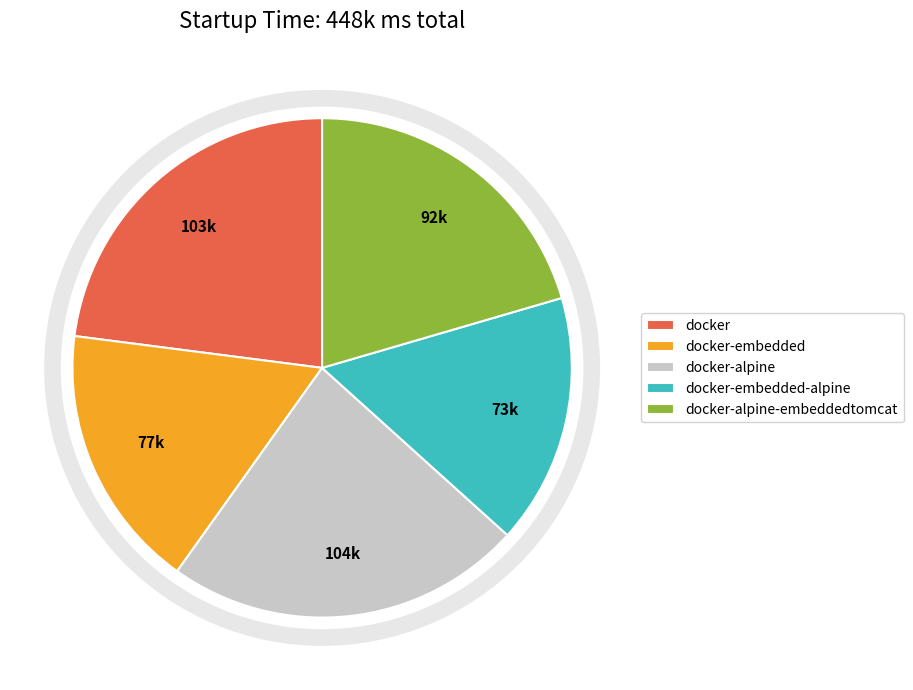

Is it true that docker is 23% of the pie?

True